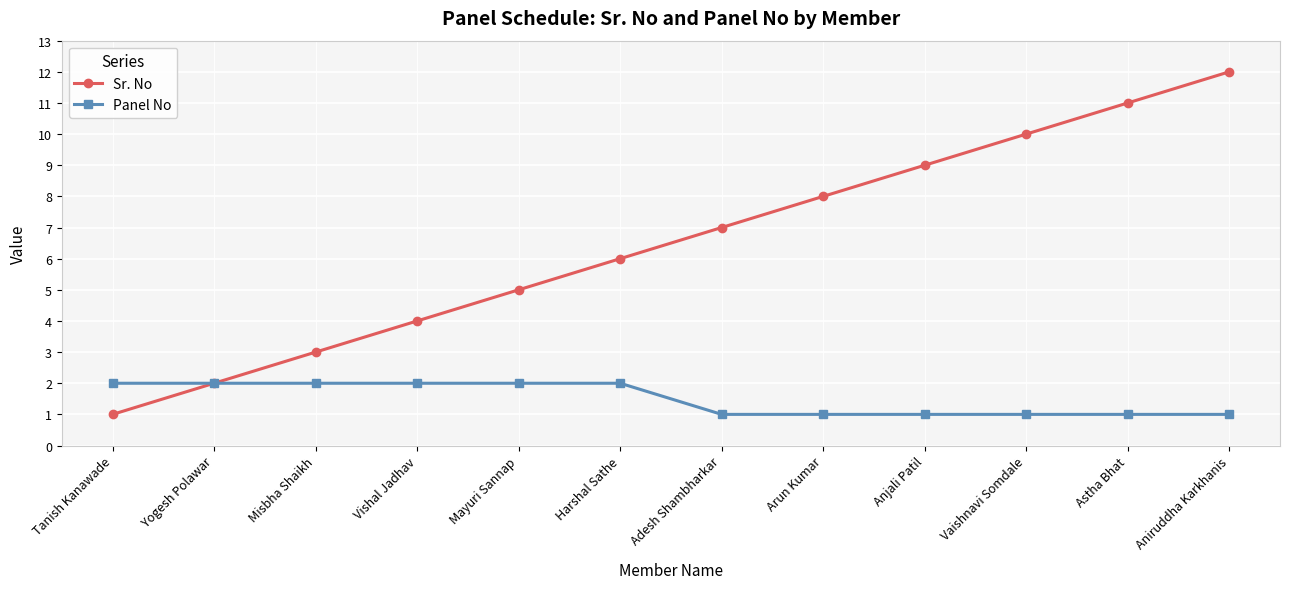

How many lines are shown in the chart?

2